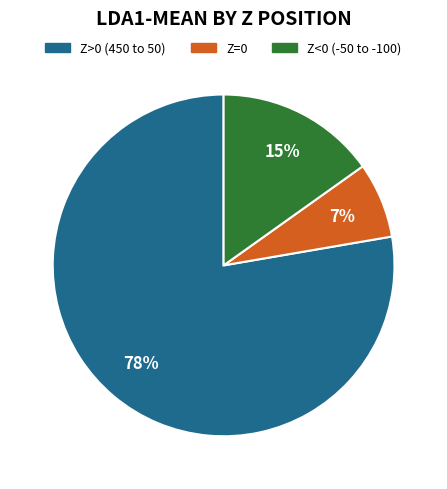

To the nearest percent, what is the difference between the largest and smallest slice percentages?

71%